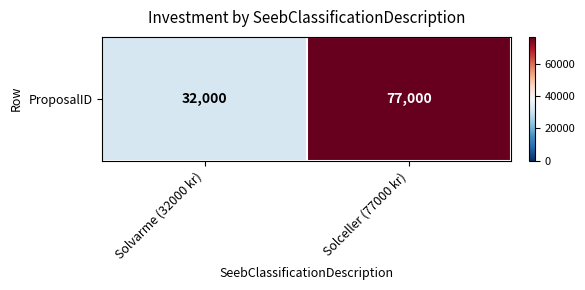

Reading left to right, list all the values displayed in this chart.

Solvarme (32000 kr)=32000	Solceller (77000 kr)=77000